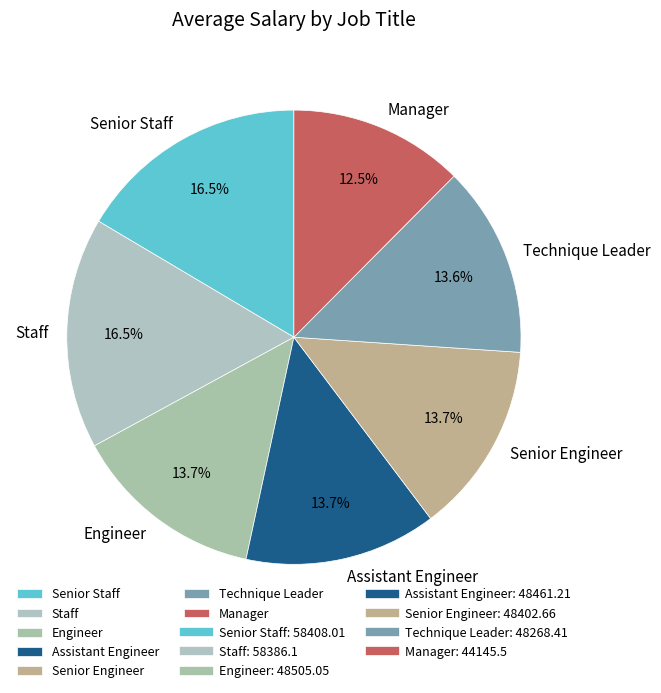

What is the smallest slice in the pie chart?

Manager